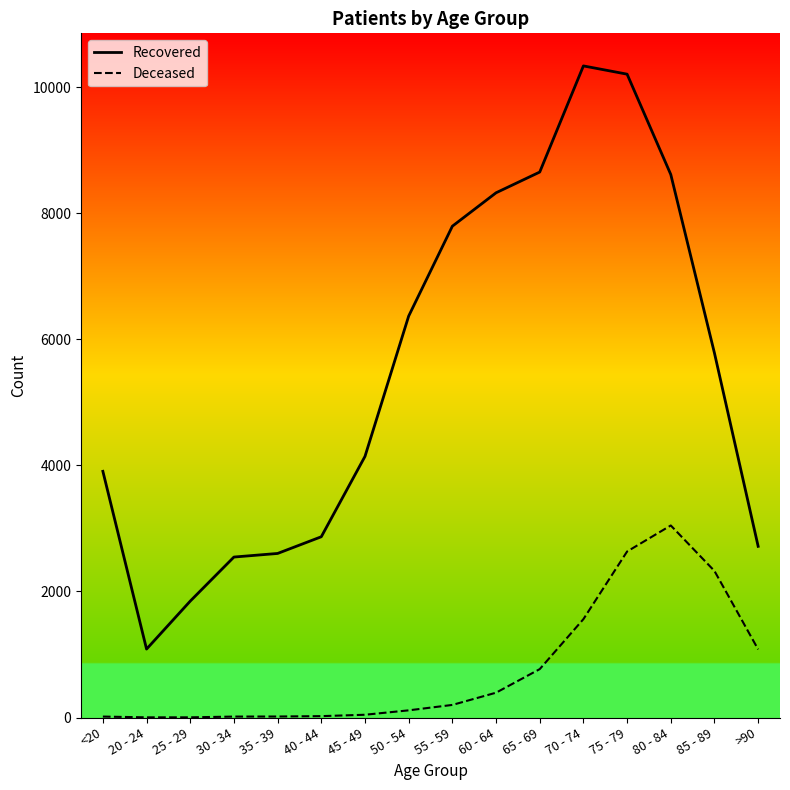

How many lines are shown in the chart?

2